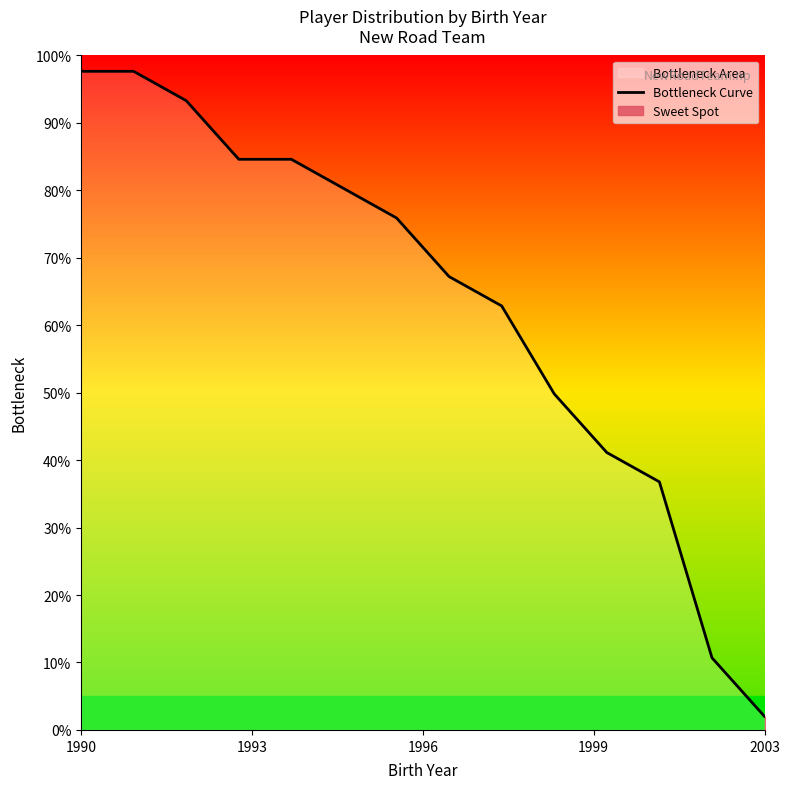

Is this an area chart (filled region under the line)?

No